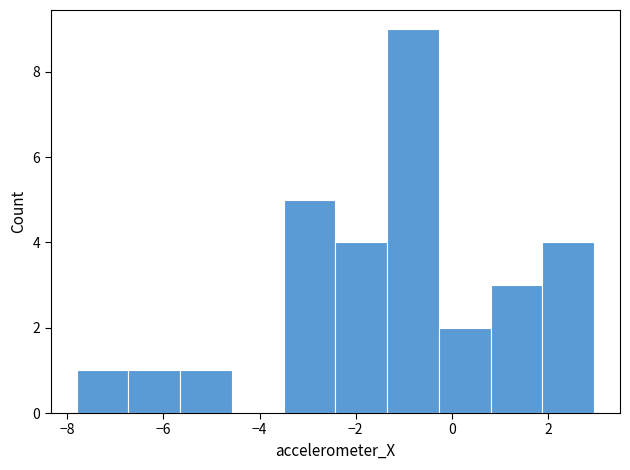

Reading left to right, transcribe this chart: for each bar, give the range it covers on the x-axis and its height. Neither the bar edges nor the heights are printed on the chart, so give them approximately, as read against the axes.

-7.8 to -6.8: 1
-6.8 to -5.6: 1
-5.6 to -4.6: 1
-4.6 to -3.4: 0
-3.4 to -2.4: 5
-2.4 to -1.4: 4
-1.4 to -0.2: 9
-0.2 to 0.8: 2
0.8 to 1.8: 3
1.8 to 3.0: 4